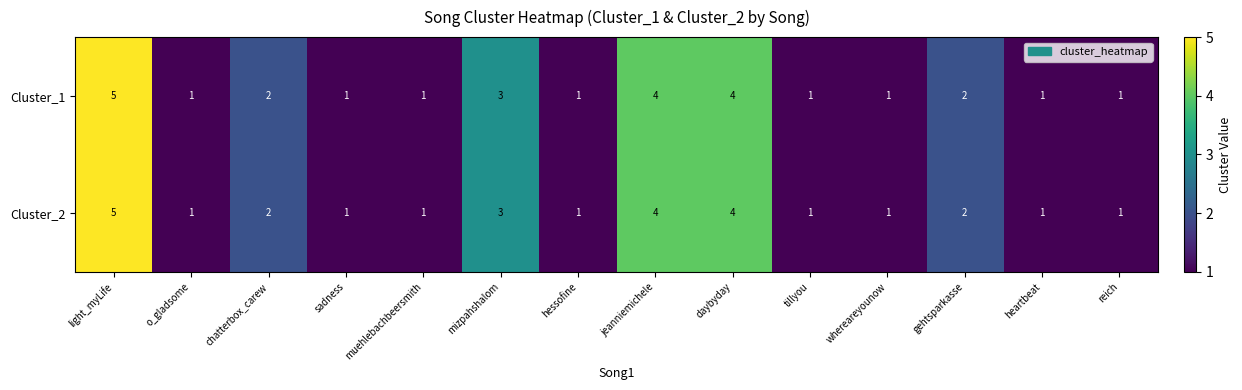

Reading left to right, list all the values displayed in this chart.

Cluster_1: light_myLife=5	o_gladsome=1	chatterbox_carew=2	sadness=1	muehlebachbeersmith=1	mizpahshalom=3	hessofine=1	jeanniemichele=4	daybyday=4	tillyou=1	whereareyounow=1	gehtsparkasse=2	heartbeat=1	reich=1
Cluster_2: light_myLife=5	o_gladsome=1	chatterbox_carew=2	sadness=1	muehlebachbeersmith=1	mizpahshalom=3	hessofine=1	jeanniemichele=4	daybyday=4	tillyou=1	whereareyounow=1	gehtsparkasse=2	heartbeat=1	reich=1